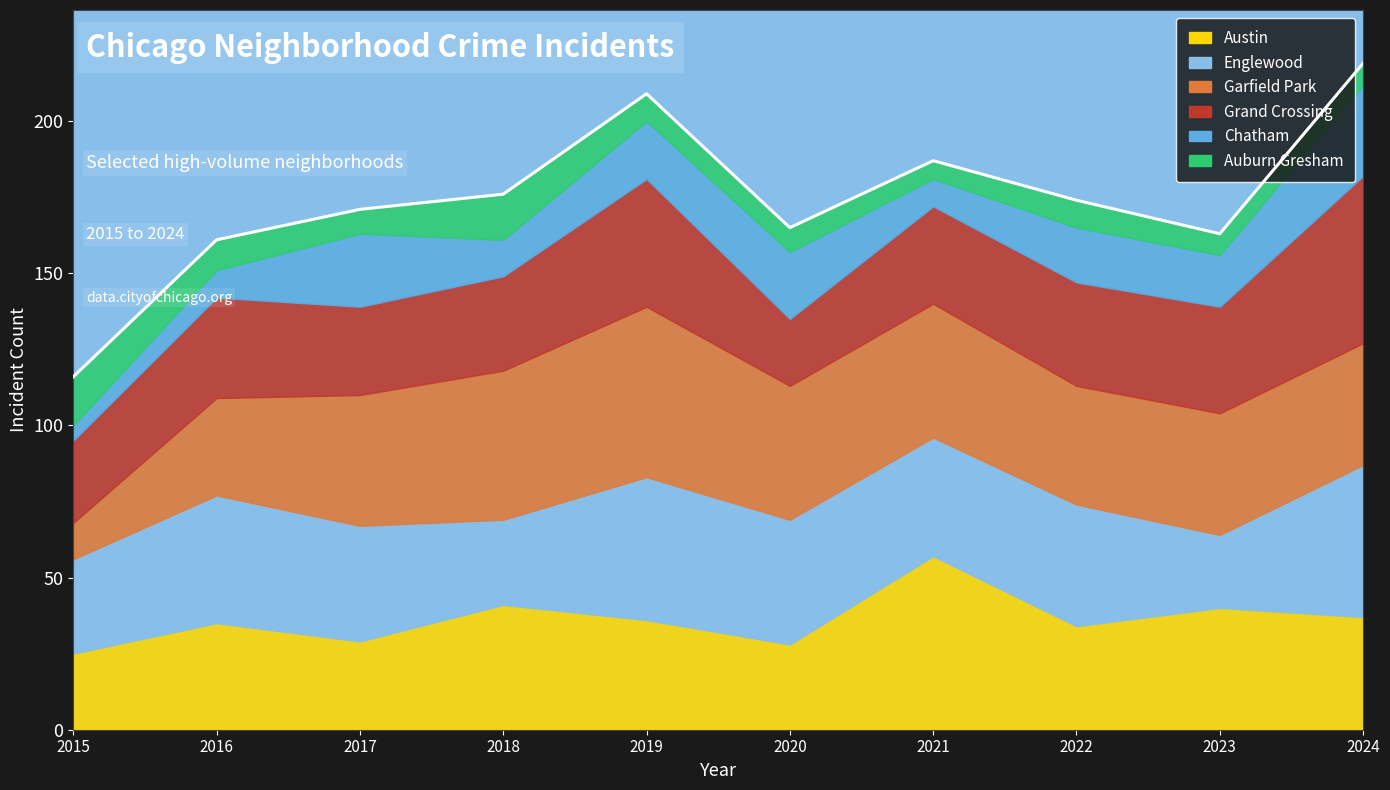

Rank the categories by Austin value from highest to lowest.

2021, 2018, 2023, 2024, 2019, 2016, 2022, 2017, 2020, 2015